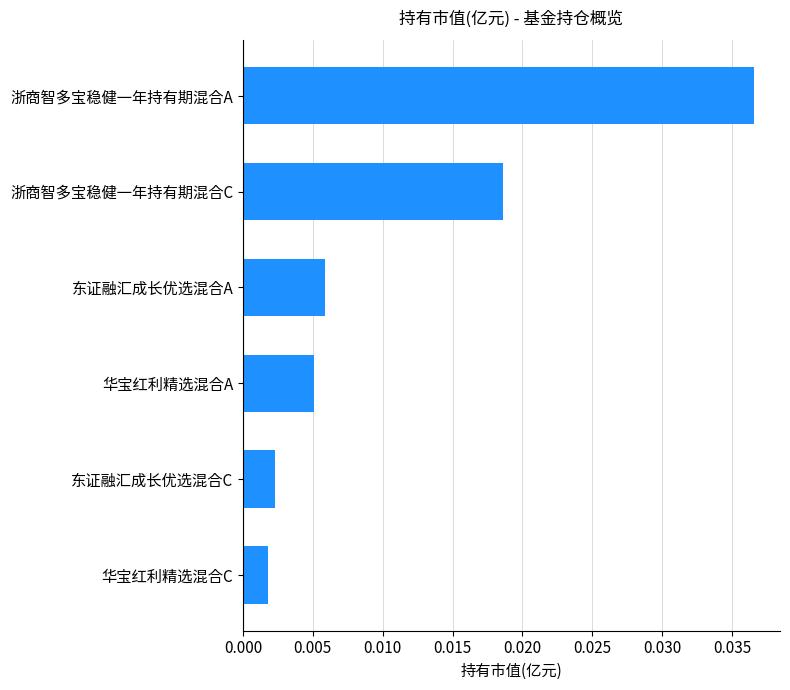

Between 华宝红利精选混合A and 东证融汇成长优选混合A, which is larger?

东证融汇成长优选混合A